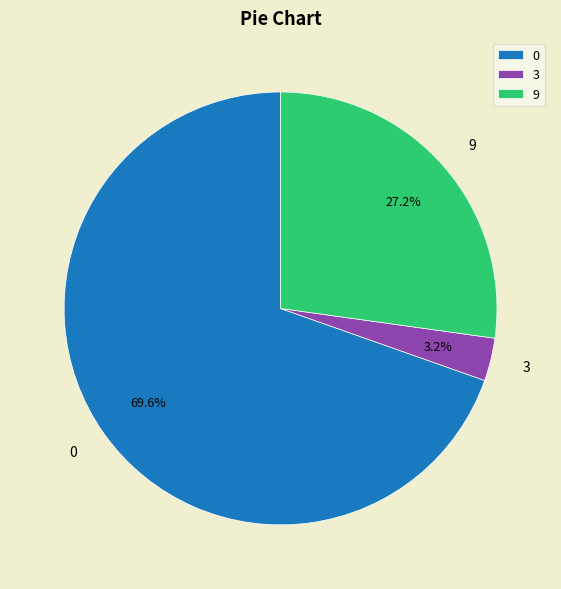

Which has a higher value, 3 or 9?

9